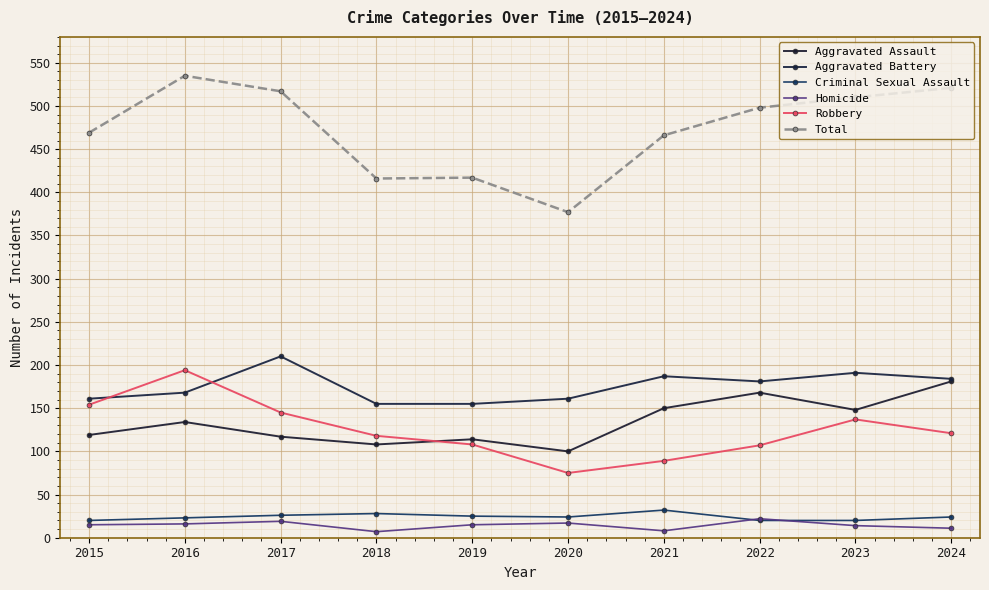

Between 2020 and 2018, which is larger?

2018